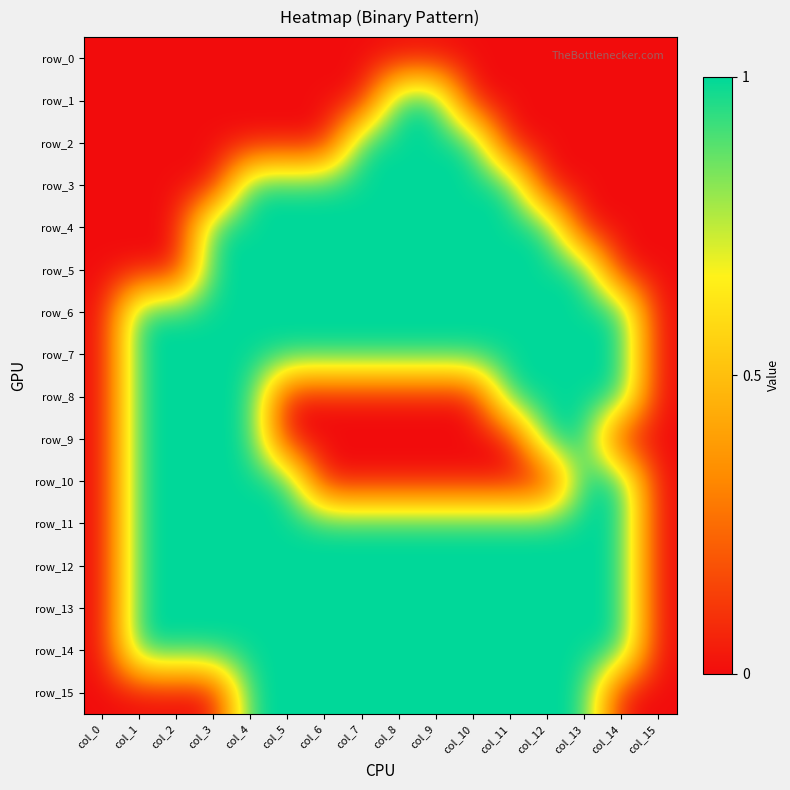

Reading right to left, extract all data points from this chart.

row_0: col_15=0	col_14=0	col_13=0	col_12=0	col_11=0	col_10=0	col_9=0	col_8=0	col_7=0	col_6=0	col_5=0	col_4=0	col_3=0	col_2=0	col_1=0	col_0=0
row_1: col_15=0	col_14=0	col_13=0	col_12=0	col_11=0	col_10=0	col_9=1	col_8=1	col_7=0	col_6=0	col_5=0	col_4=0	col_3=0	col_2=0	col_1=0	col_0=0
row_2: col_15=0	col_14=0	col_13=0	col_12=0	col_11=0	col_10=1	col_9=1	col_8=1	col_7=1	col_6=0	col_5=0	col_4=0	col_3=0	col_2=0	col_1=0	col_0=0
row_3: col_15=0	col_14=0	col_13=0	col_12=0	col_11=1	col_10=1	col_9=1	col_8=1	col_7=1	col_6=1	col_5=1	col_4=1	col_3=0	col_2=0	col_1=0	col_0=0
row_4: col_15=0	col_14=0	col_13=0	col_12=1	col_11=1	col_10=1	col_9=1	col_8=1	col_7=1	col_6=1	col_5=1	col_4=1	col_3=1	col_2=0	col_1=0	col_0=0
row_5: col_15=0	col_14=0	col_13=1	col_12=1	col_11=1	col_10=1	col_9=1	col_8=1	col_7=1	col_6=1	col_5=1	col_4=1	col_3=1	col_2=0	col_1=0	col_0=0
row_6: col_15=0	col_14=1	col_13=1	col_12=1	col_11=1	col_10=1	col_9=1	col_8=1	col_7=1	col_6=1	col_5=1	col_4=1	col_3=1	col_2=1	col_1=1	col_0=0
row_7: col_15=0	col_14=1	col_13=1	col_12=1	col_11=1	col_10=1	col_9=1	col_8=1	col_7=1	col_6=1	col_5=1	col_4=1	col_3=1	col_2=1	col_1=1	col_0=0
row_8: col_15=0	col_14=1	col_13=1	col_12=1	col_11=1	col_10=0	col_9=0	col_8=0	col_7=0	col_6=0	col_5=0	col_4=1	col_3=1	col_2=1	col_1=1	col_0=0
row_9: col_15=0	col_14=0	col_13=1	col_12=1	col_11=0	col_10=0	col_9=0	col_8=0	col_7=0	col_6=0	col_5=0	col_4=1	col_3=1	col_2=1	col_1=1	col_0=0
row_10: col_15=0	col_14=1	col_13=1	col_12=0	col_11=0	col_10=0	col_9=0	col_8=0	col_7=0	col_6=0	col_5=1	col_4=1	col_3=1	col_2=1	col_1=1	col_0=0
row_11: col_15=0	col_14=1	col_13=1	col_12=1	col_11=1	col_10=1	col_9=1	col_8=1	col_7=1	col_6=1	col_5=1	col_4=1	col_3=1	col_2=1	col_1=1	col_0=0
row_12: col_15=0	col_14=1	col_13=1	col_12=1	col_11=1	col_10=1	col_9=1	col_8=1	col_7=1	col_6=1	col_5=1	col_4=1	col_3=1	col_2=1	col_1=1	col_0=0
row_13: col_15=0	col_14=1	col_13=1	col_12=1	col_11=1	col_10=1	col_9=1	col_8=1	col_7=1	col_6=1	col_5=1	col_4=1	col_3=1	col_2=1	col_1=1	col_0=0
row_14: col_15=0	col_14=1	col_13=1	col_12=1	col_11=1	col_10=1	col_9=1	col_8=1	col_7=1	col_6=1	col_5=1	col_4=1	col_3=1	col_2=1	col_1=1	col_0=0
row_15: col_15=0	col_14=0	col_13=1	col_12=1	col_11=1	col_10=1	col_9=1	col_8=1	col_7=1	col_6=1	col_5=1	col_4=1	col_3=0	col_2=0	col_1=0	col_0=0